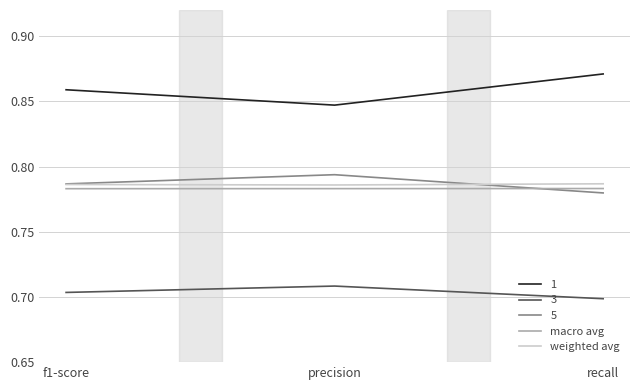

The value of weighted avg at precision is 0.5. True or false?

False